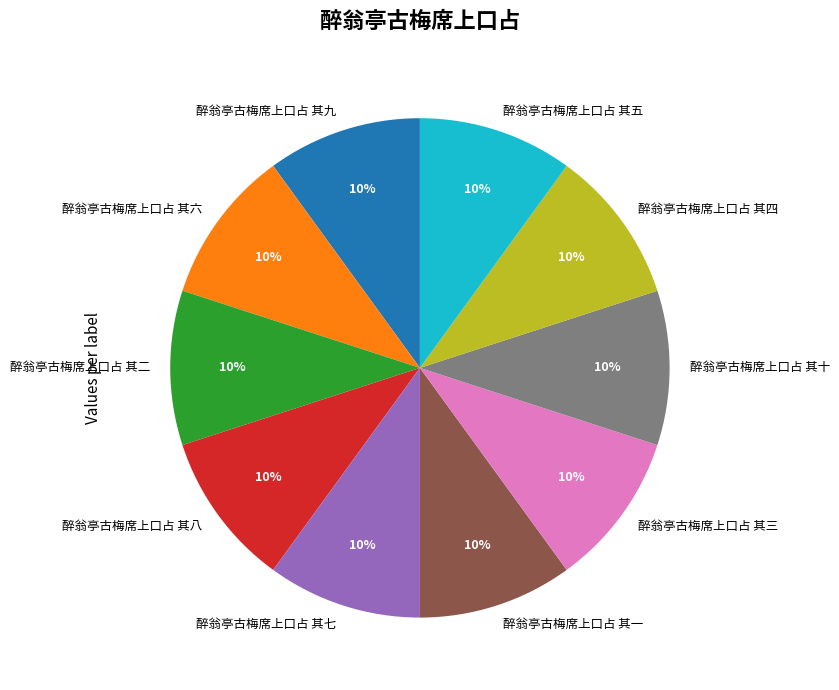

To the nearest percent, what portion does 醉翁亭古梅席上口占 其二 represent?

10%